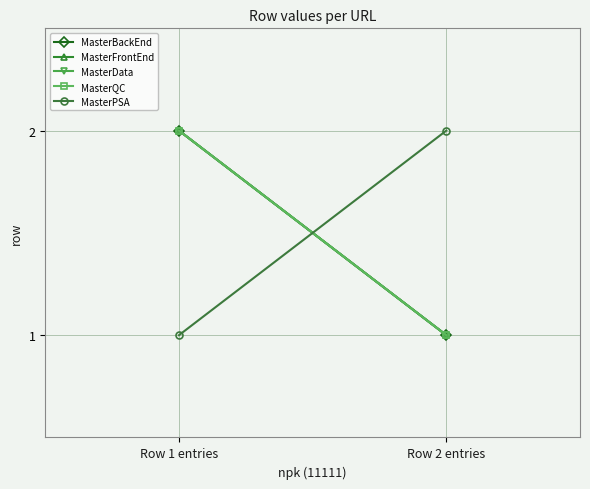

Between Row 1 entries and Row 2 entries, which is larger?

Row 1 entries